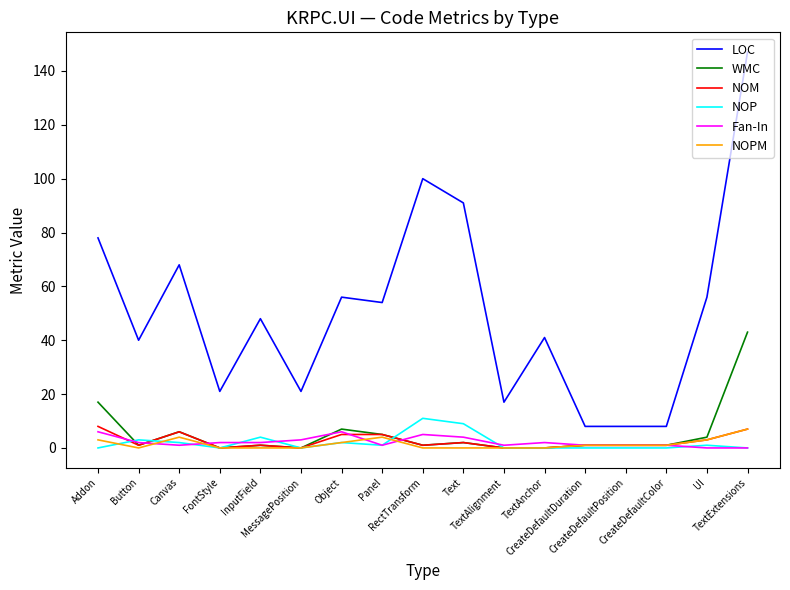

How many values in the NOPM series are below 1?

8